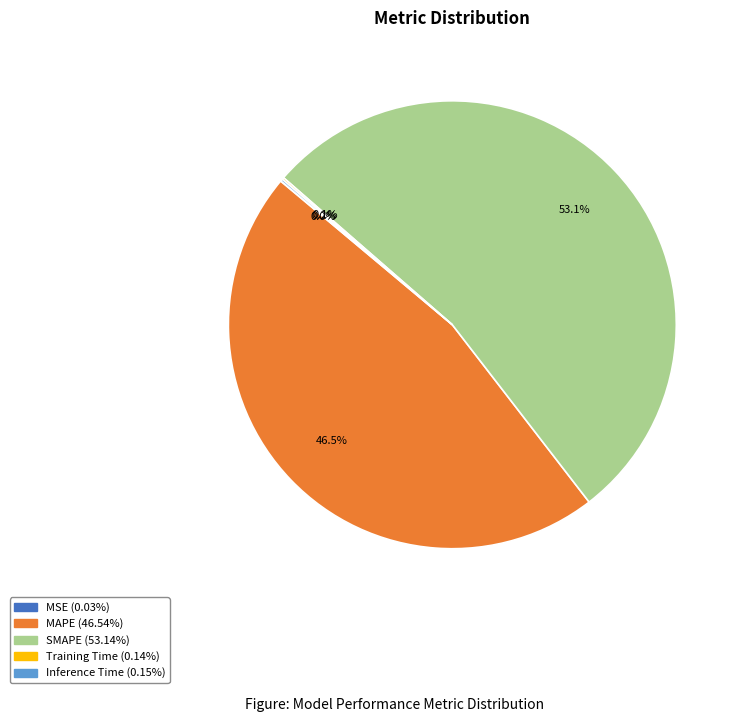

Which slice represents more than half of the pie?

SMAPE